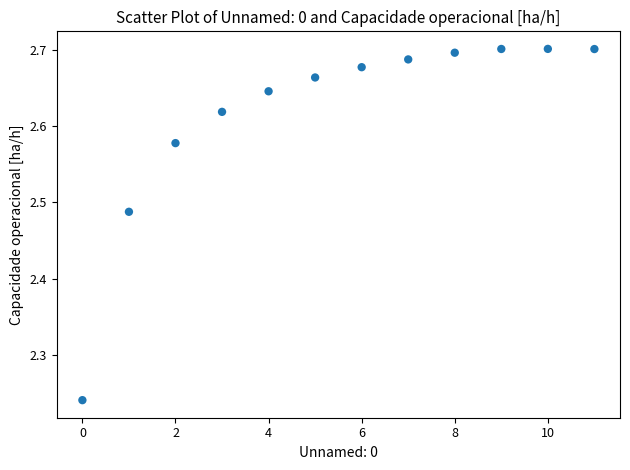

What is the range of Y values (max minus min)?

0.5